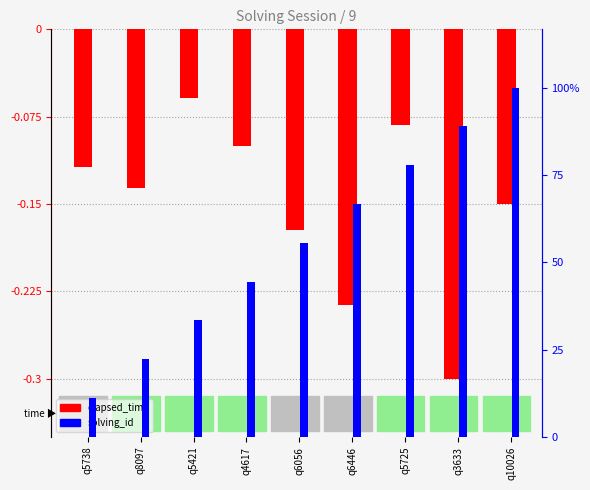

At how many categories does at least one series exceed 0?

9